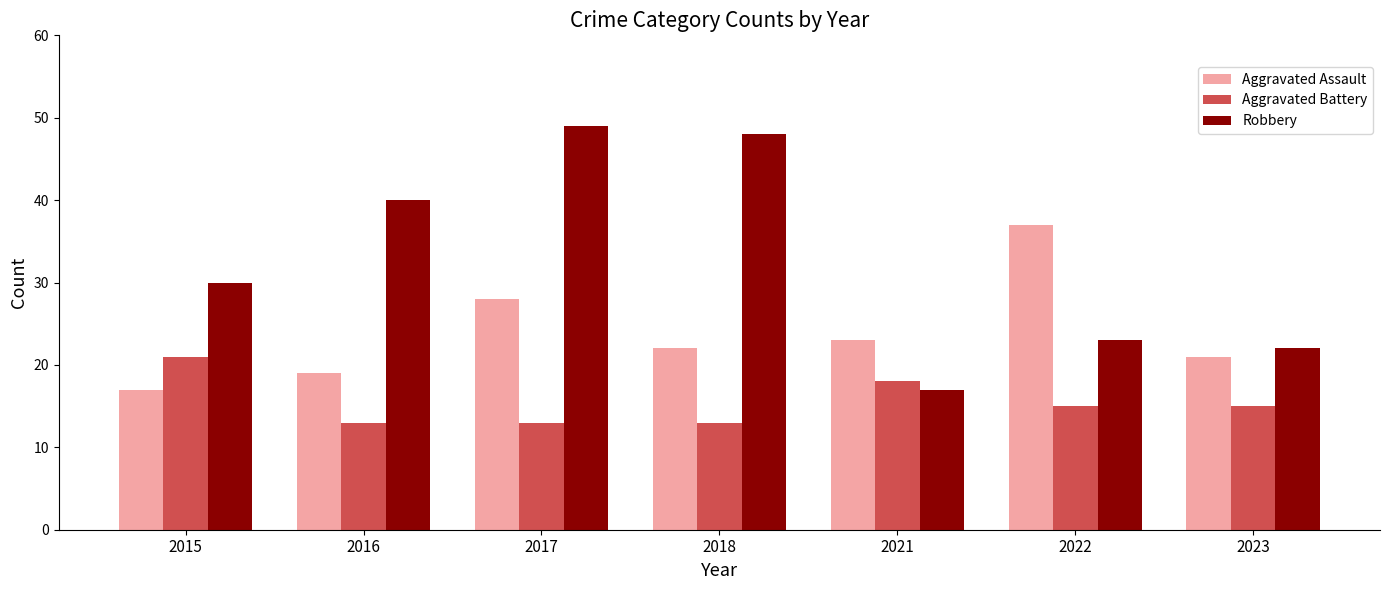

What is the greatest value displayed?

49